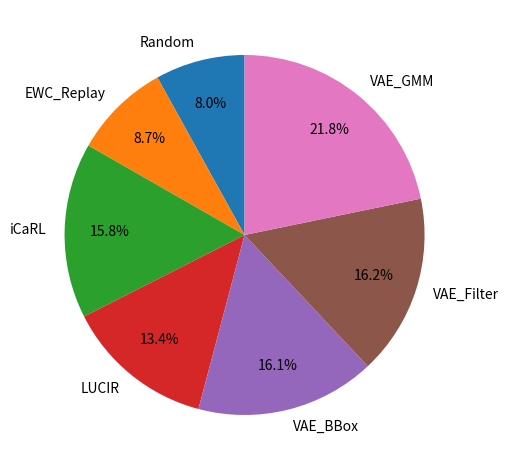

True or false: Random accounts for 22% of the total.

False